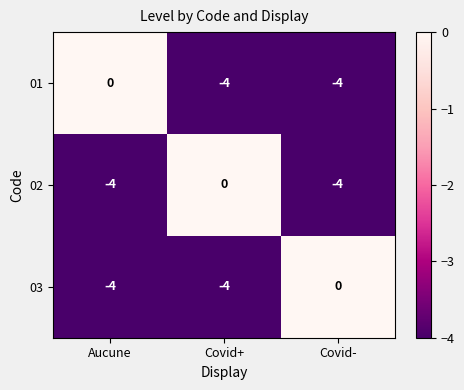

Reading left to right, transcribe all the data shown in this chart.

01: Aucune=0	Covid+=-4	Covid-=-4
02: Aucune=-4	Covid+=0	Covid-=-4
03: Aucune=-4	Covid+=-4	Covid-=0